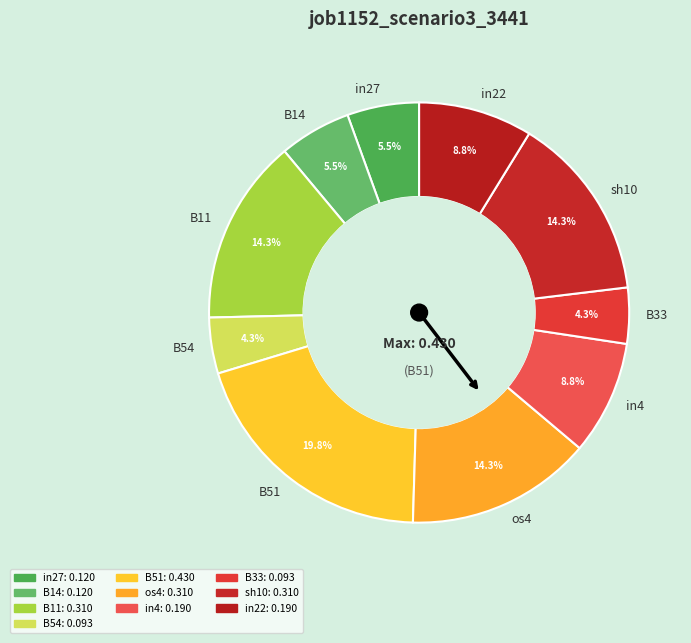

What is the largest slice in the pie chart?

B51